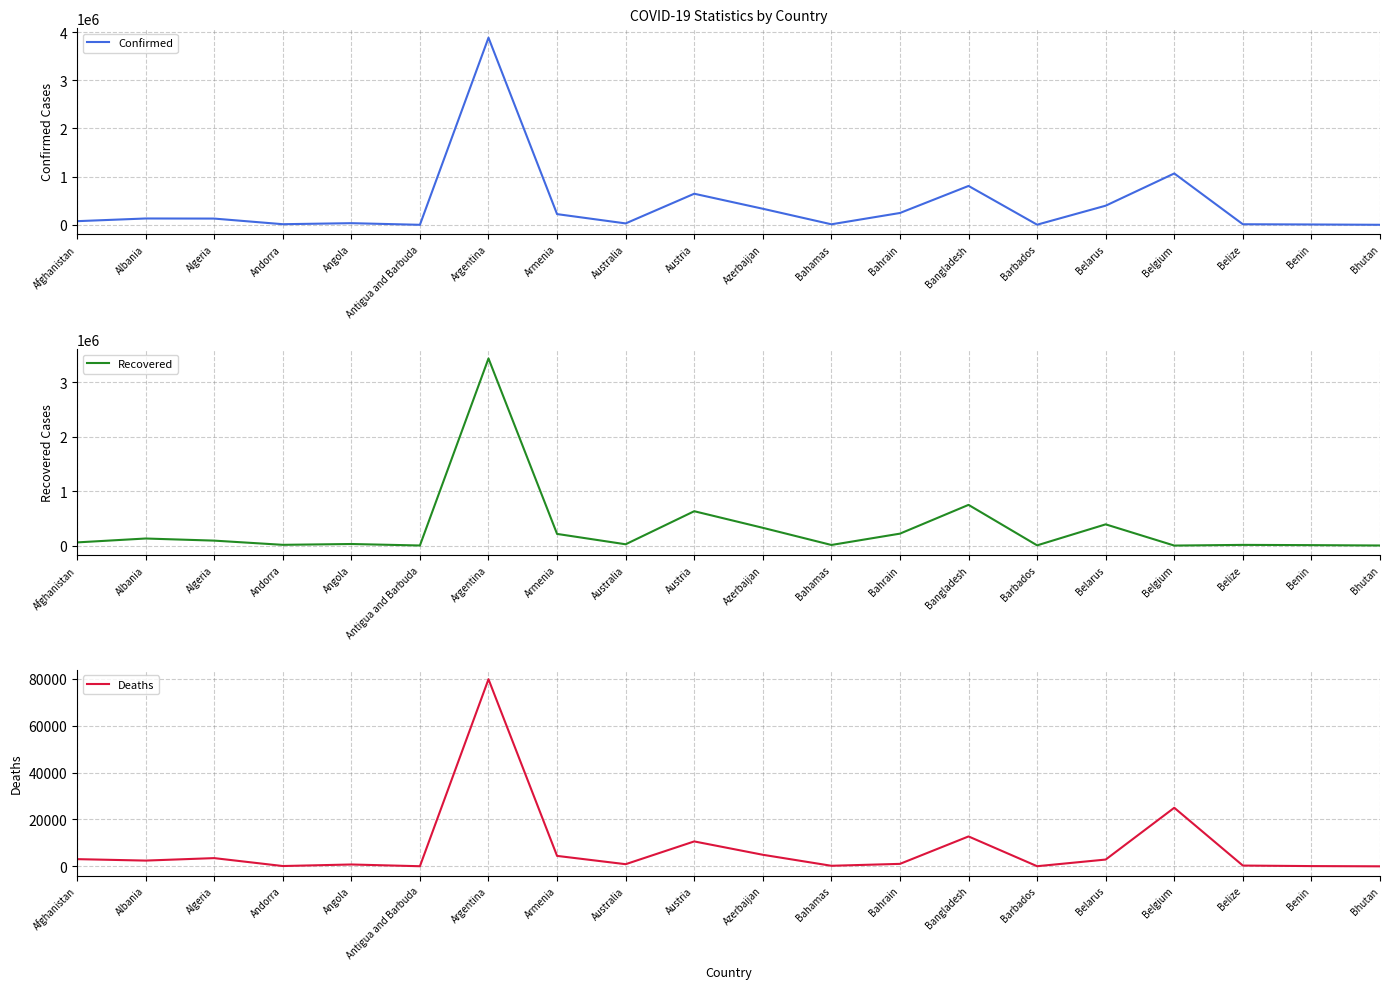

What is the spread (max minus min) of values at Austria?

635536